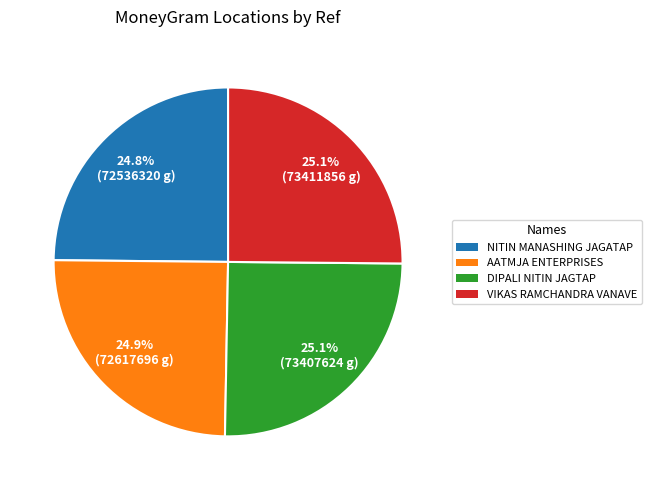

Is there any slice that represents more than half of the pie?

No